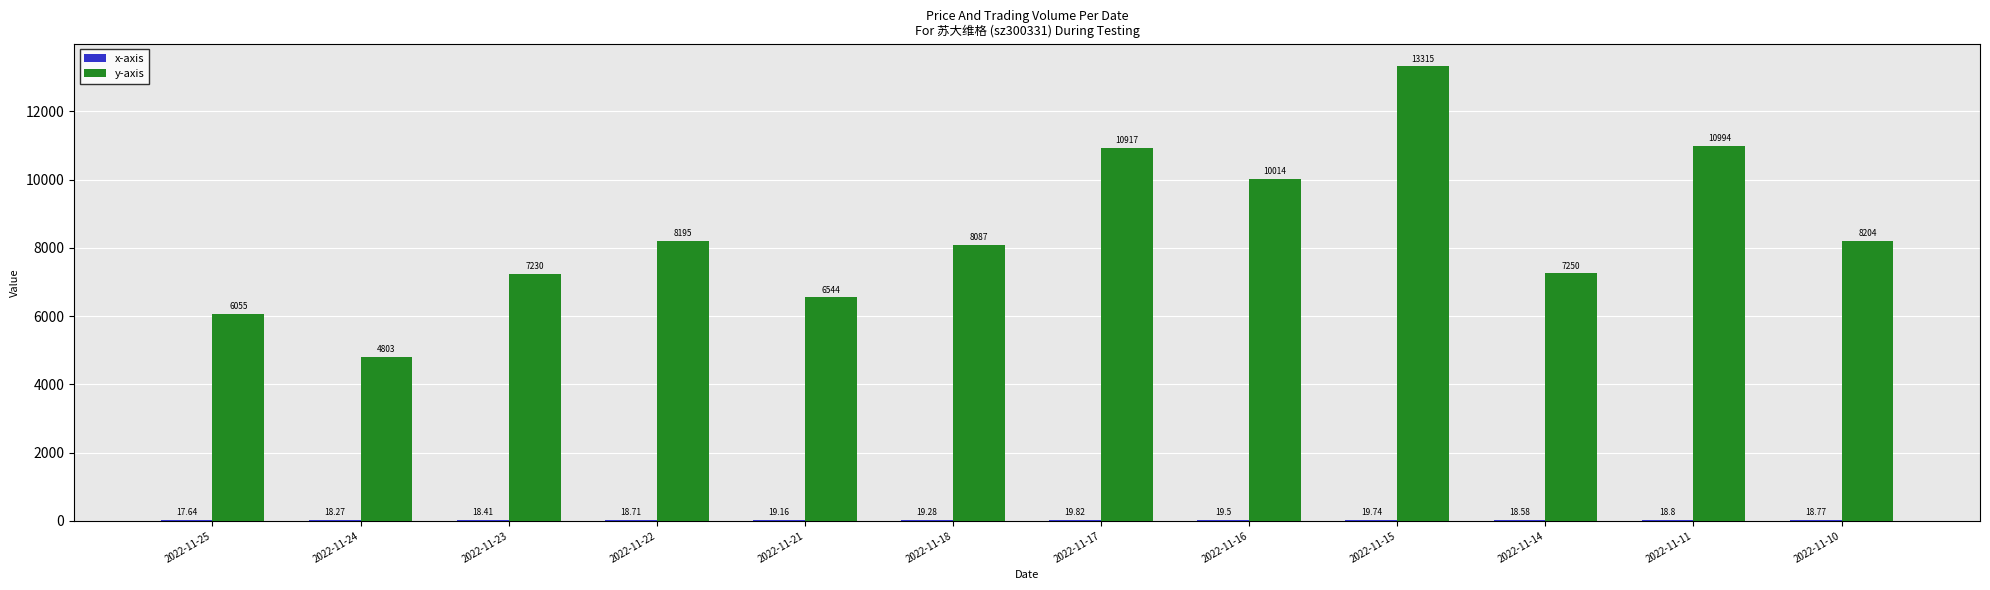

At which category is the sum across all series the highest?

2022-11-15